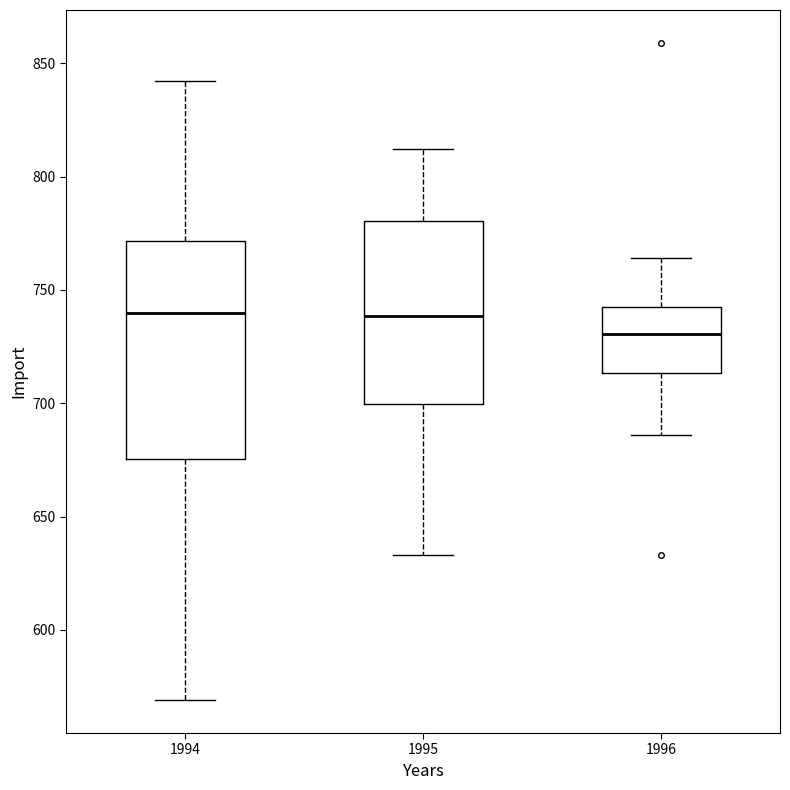

Where is the lower edge of the box at x = 1996 on the y-axis? The values are not printed on the chart, so give them approximately, as read against the axis.

715